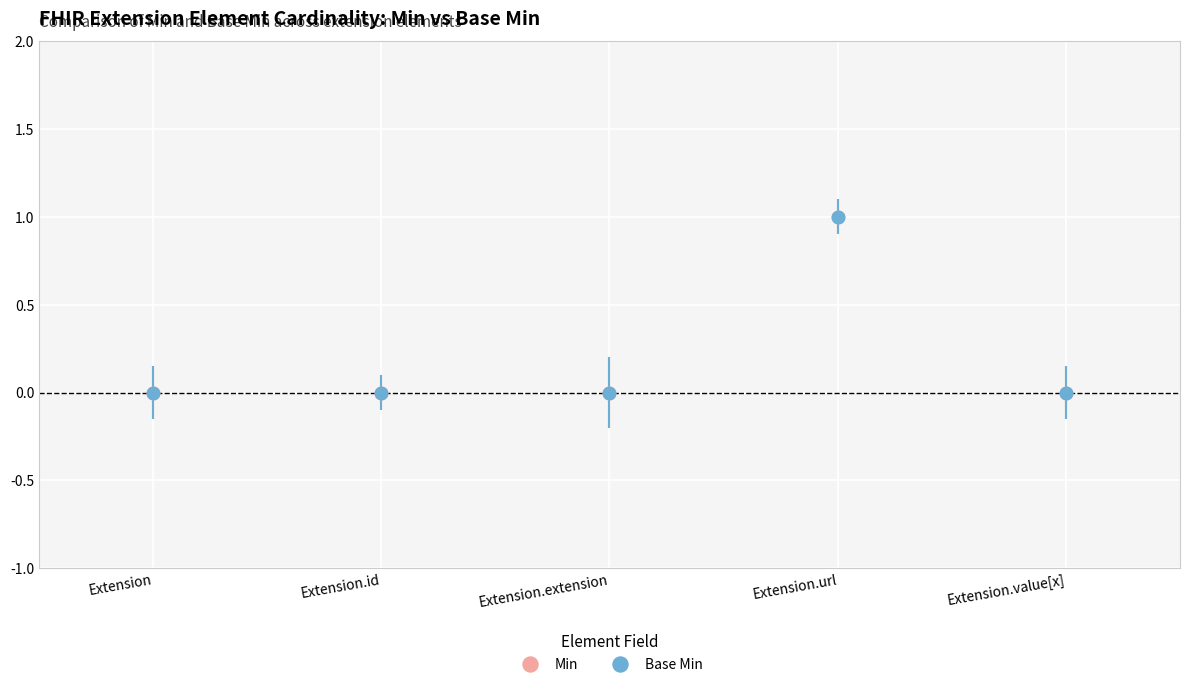

Reading left to right, what are all the values shown in this chart?

Min: 0	0	0	1	0
Base Min: 0	0	0	1	0